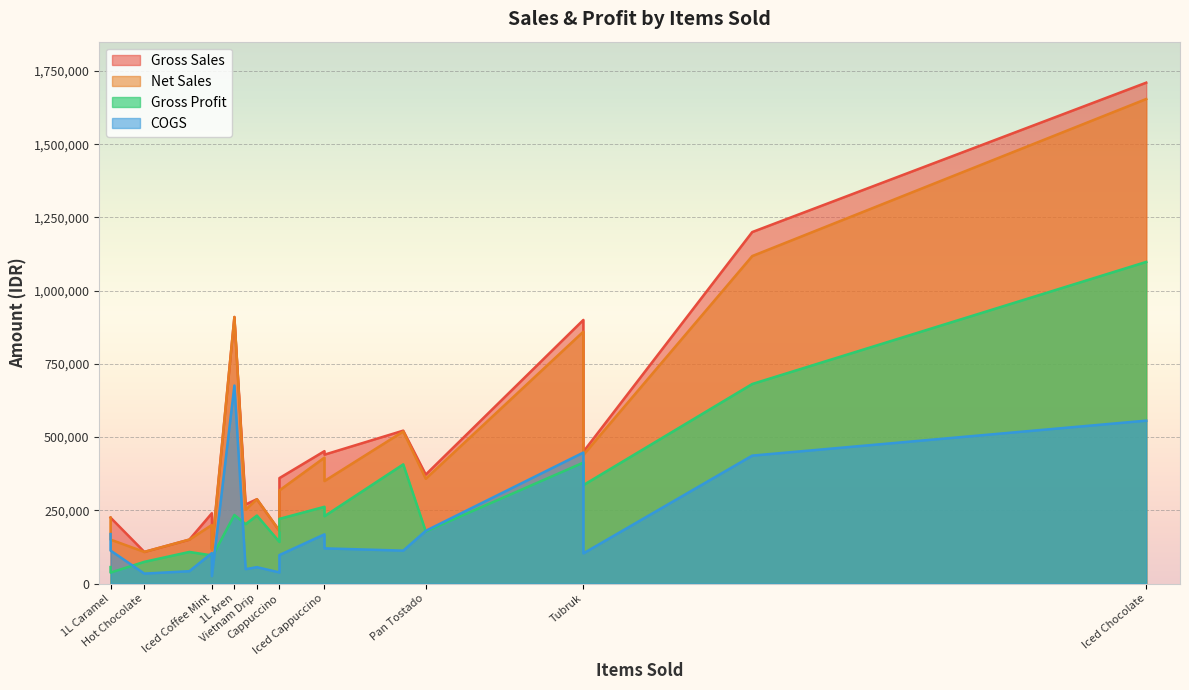

How many lines are shown in the chart?

4